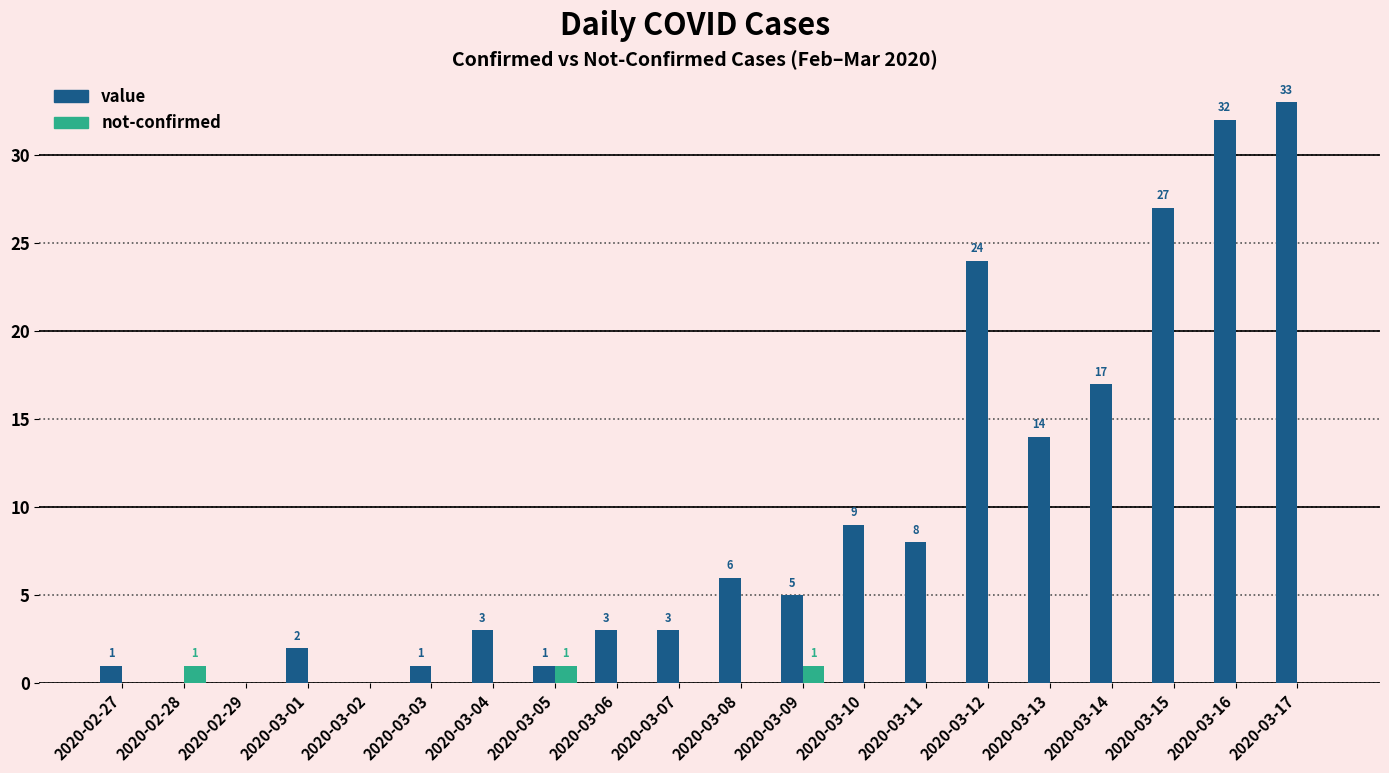

Reading left to right, extract all data points from this chart.

value: 1	0	0	2	0	1	3	1	3	3	6	5	9	8	24	14	17	27	32	33
not-confirmed: 0	1	0	0	0	0	0	1	0	0	0	1	0	0	0	0	0	0	0	0